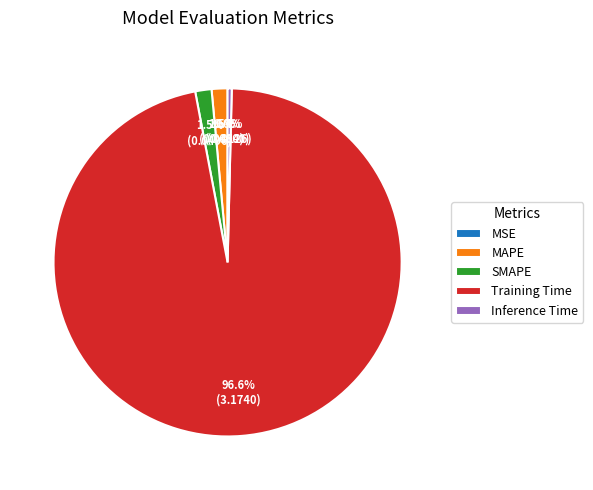

What is the largest slice in the pie chart?

Training Time